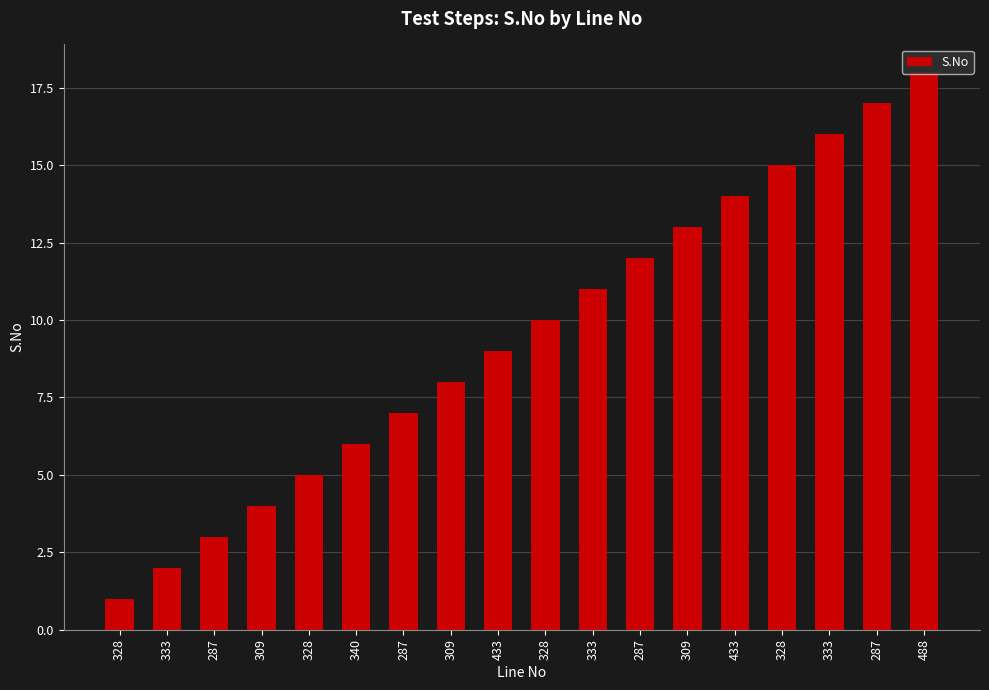

How many series are shown in this chart?

1